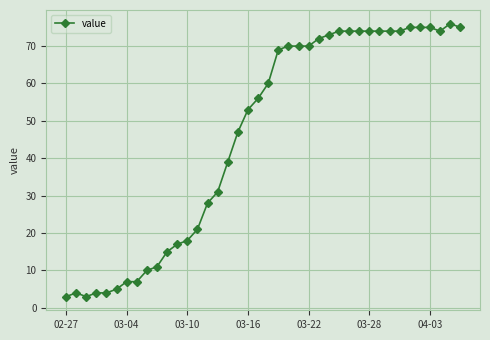

What is the difference between the maximum and second lowest values?

73